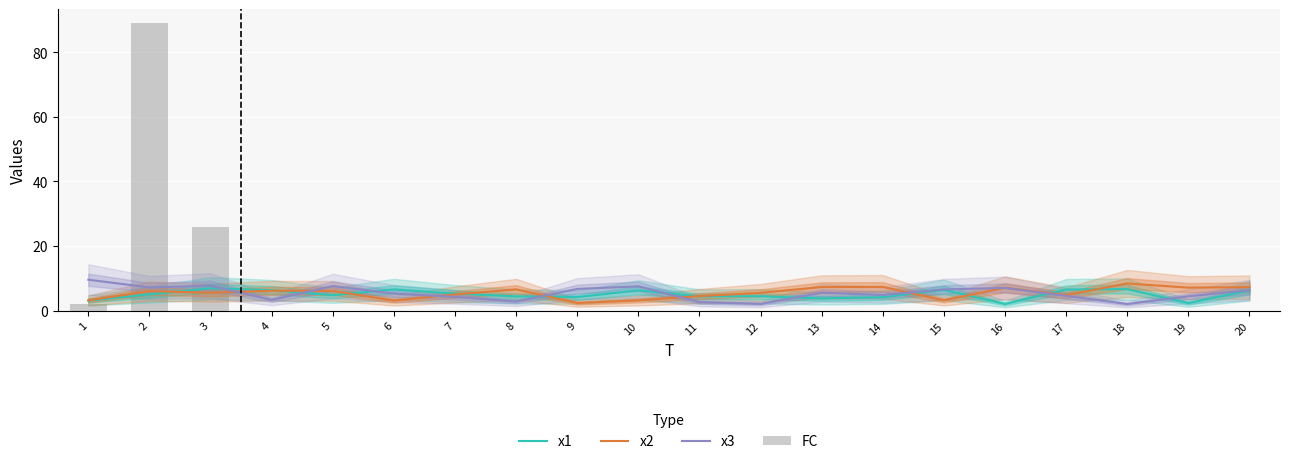

What are all the series names shown in the legend?

x1, x2, x3, FC